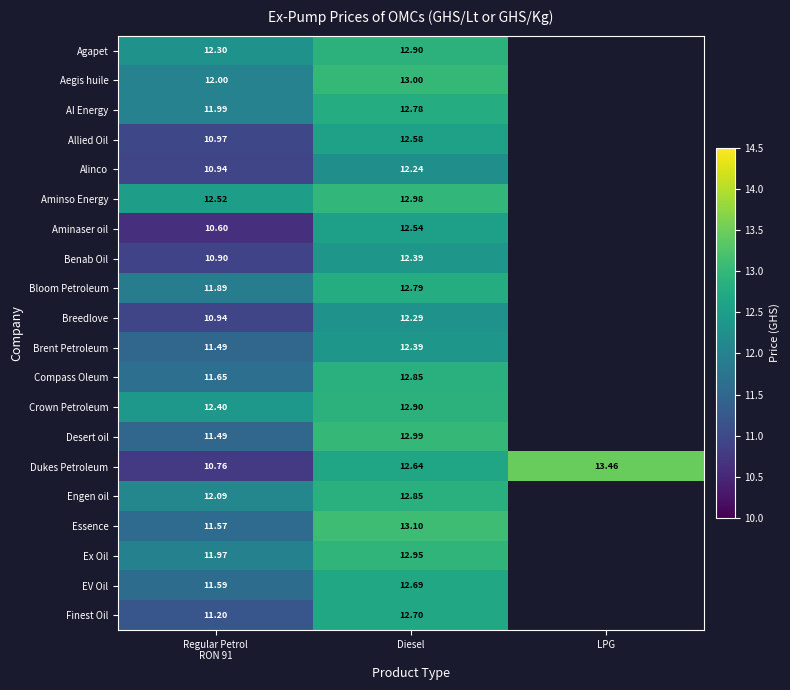

At which label does Dukes Petroleum first exceed 12?

Diesel